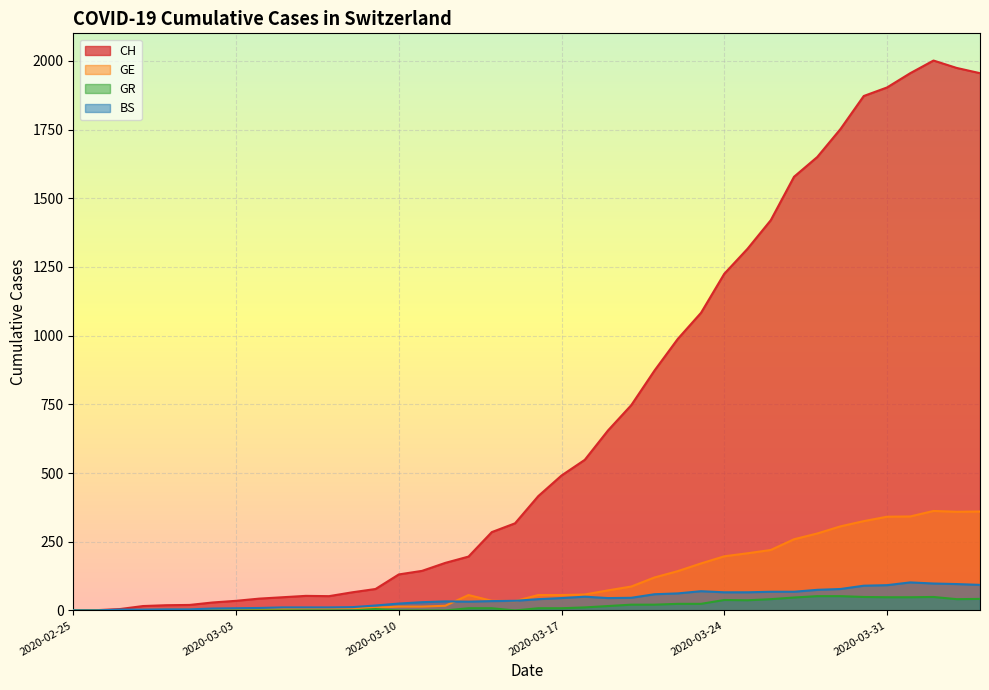

How many times do GE and BS cross each other?

4